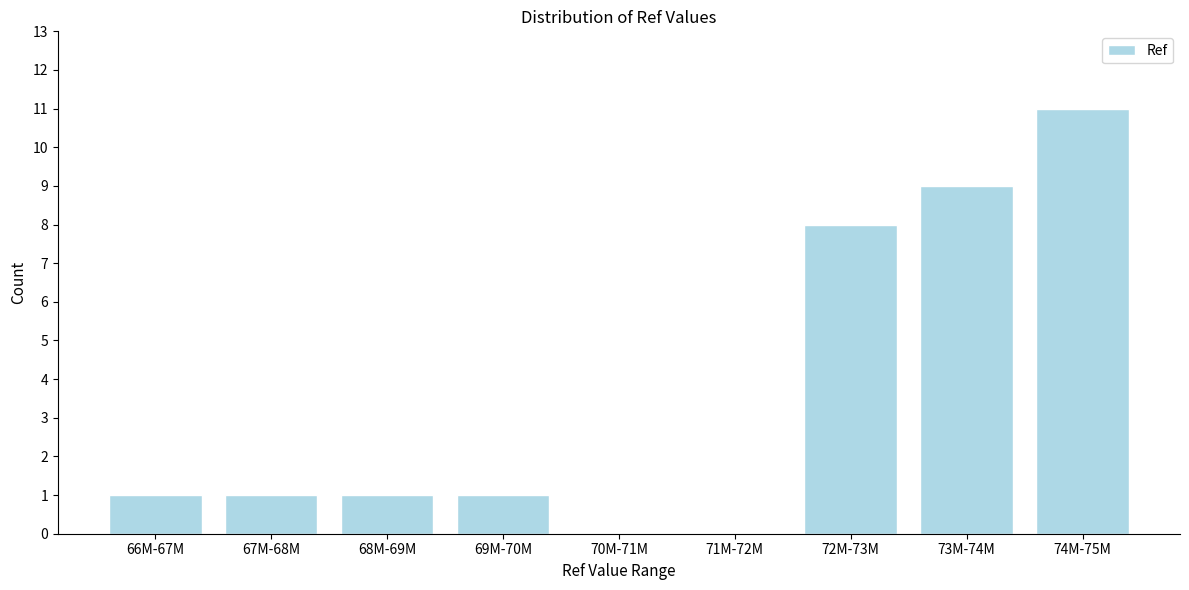

Reading left to right, list all the values displayed in this chart.

66M-67M=1	67M-68M=1	68M-69M=1	69M-70M=1	70M-71M=0	71M-72M=0	72M-73M=8	73M-74M=9	74M-75M=11